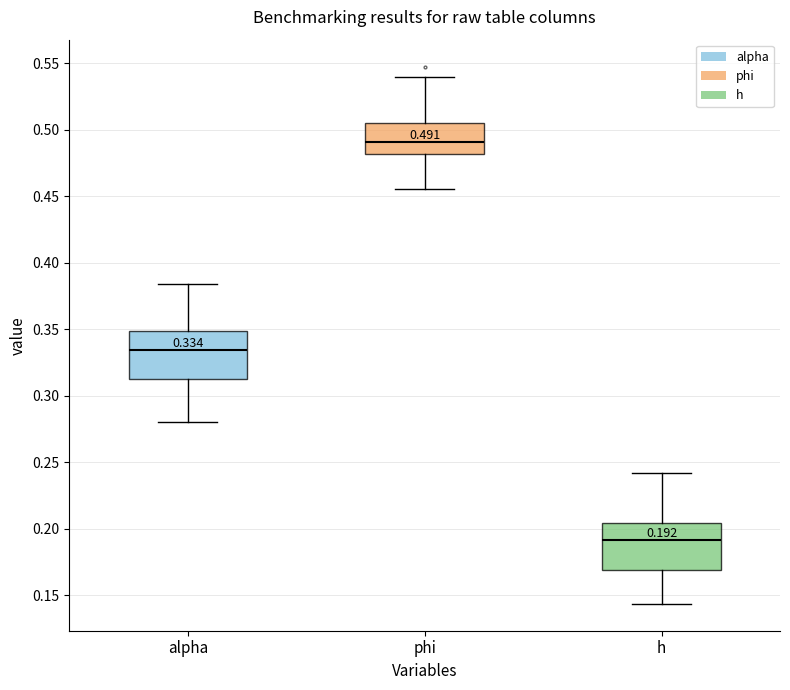

Which box's median line is the highest?

phi